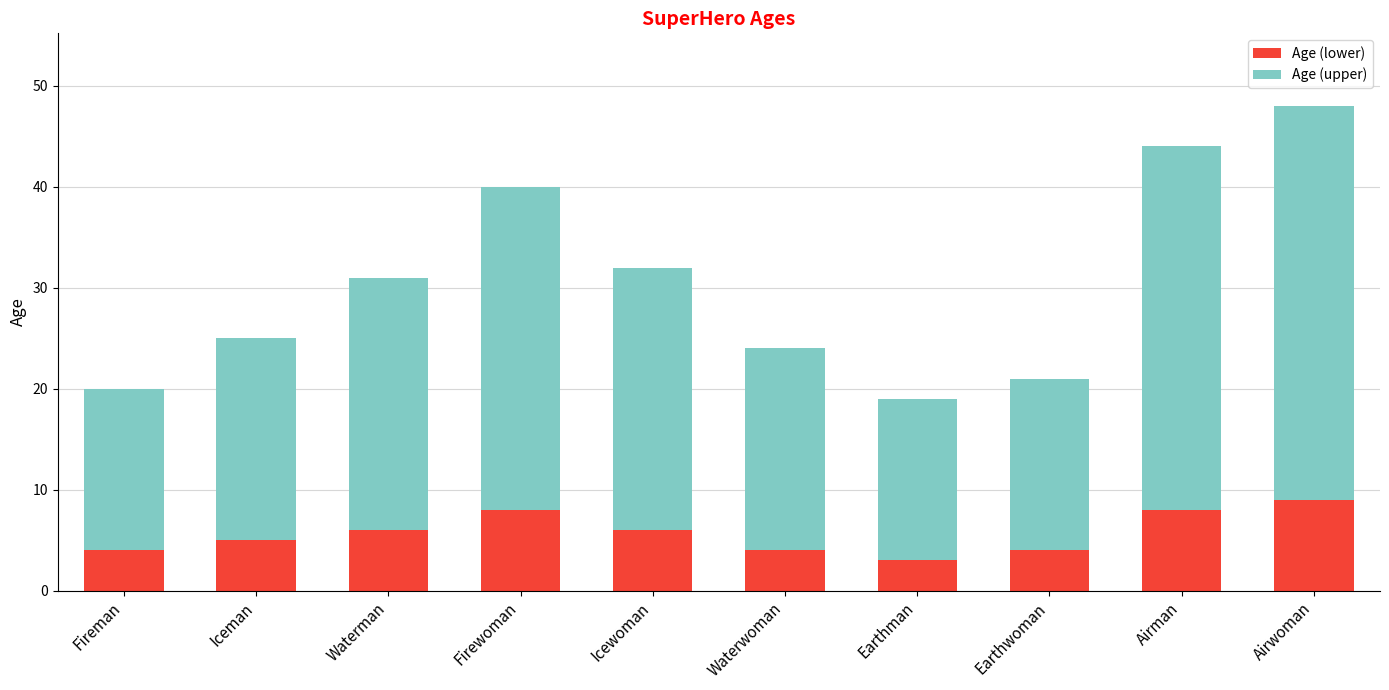

Reading left to right, transcribe the values for Age (lower).

Fireman=4	Iceman=5	Waterman=6	Firewoman=8	Icewoman=6	Waterwoman=4	Earthman=3	Earthwoman=4	Airman=8	Airwoman=9